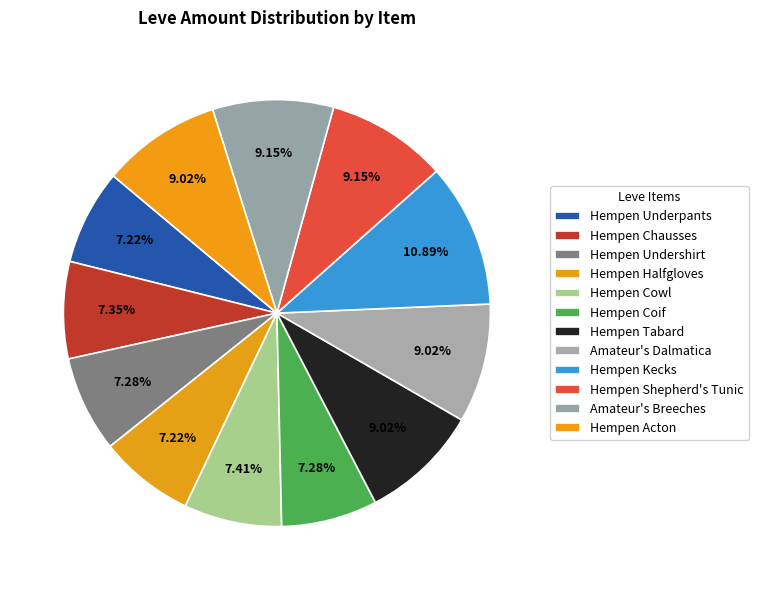

How many slices are in this pie chart?

12